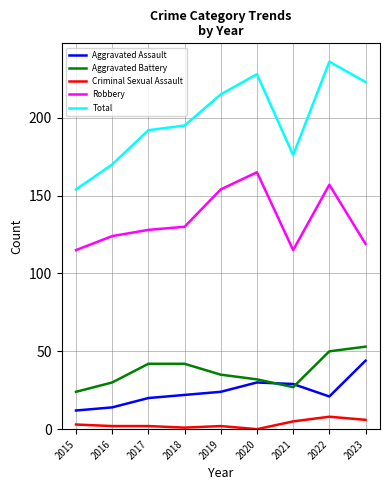

What is the difference between the second highest and second lowest values in the Criminal Sexual Assault series?

5